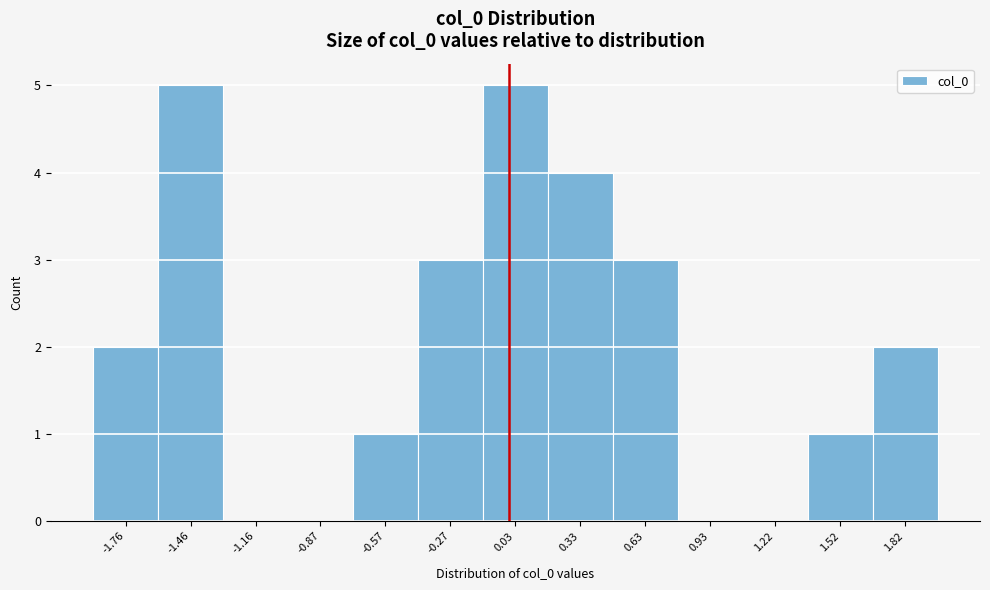

Reading left to right, transcribe this chart: for each bar, give the range it covers on the x-axis and its height. Neither the bar edges nor the heights are printed on the chart, so give them approximately, as read against the axes.

-1.90 to -1.60: 2
-1.60 to -1.30: 5
-1.30 to -1.00: 0
-1.00 to -0.70: 0
-0.70 to -0.40: 1
-0.40 to -0.10: 3
-0.10 to 0.20: 5
0.20 to 0.50: 4
0.50 to 0.80: 3
0.80 to 1.05: 0
1.05 to 1.35: 0
1.35 to 1.65: 1
1.65 to 1.95: 2